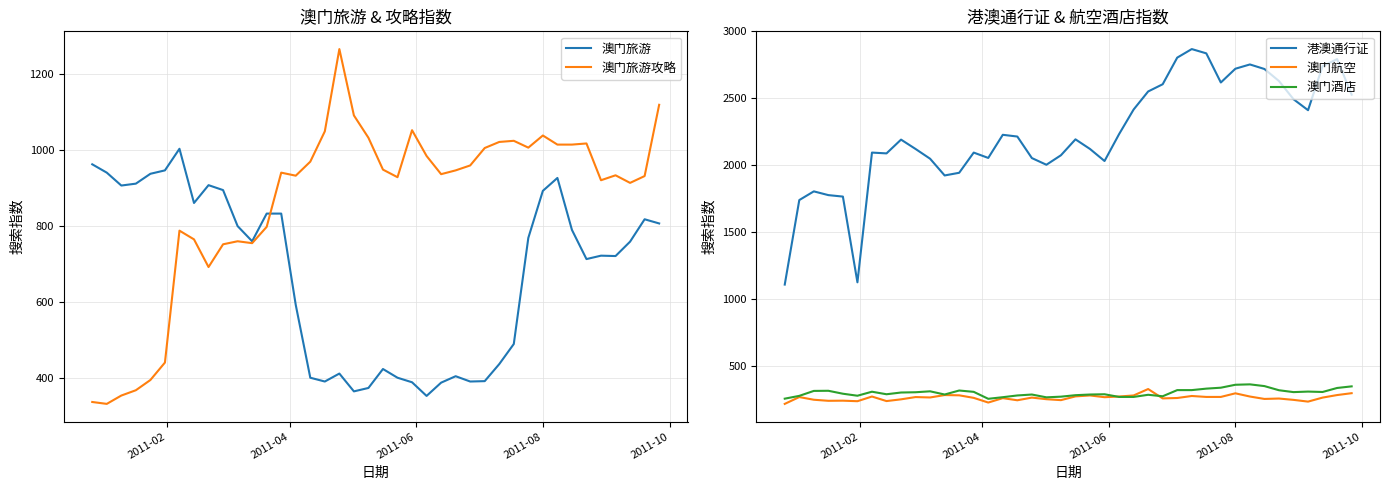

After their last crossing, which series has the higher values: 澳门酒店 or 澳门航空?

澳门酒店